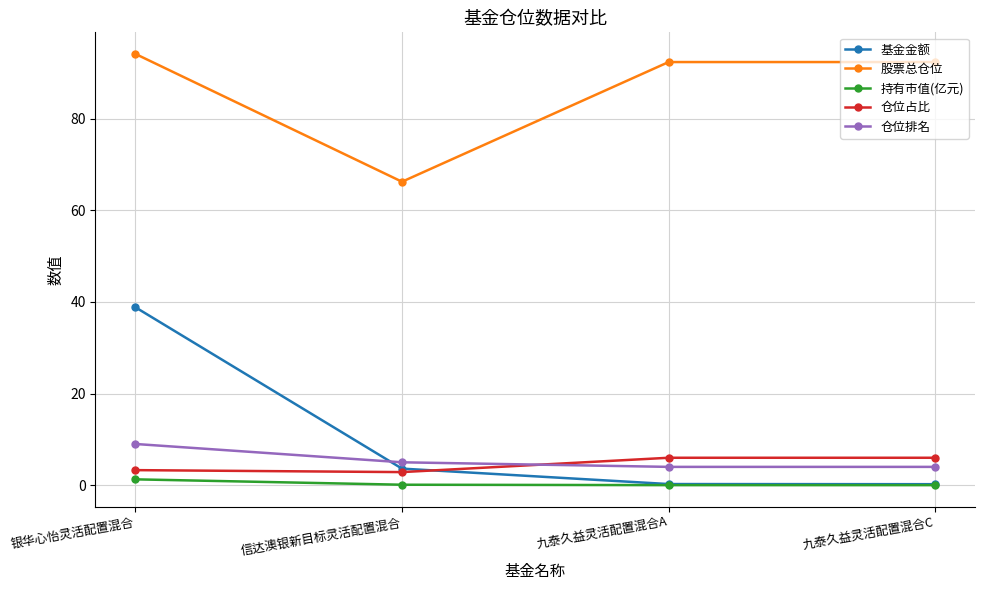

At which label does 股票总仓位 first exceed 92?

银华心怡灵活配置混合